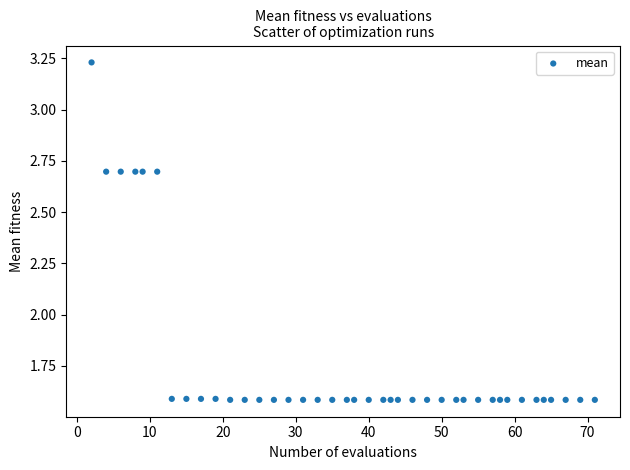

What is the range of X values (max minus min)?

69.0